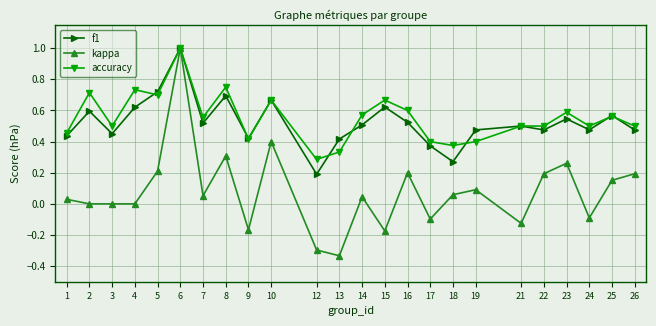

True or false: f1 has more than 1 interior local peaks.

True